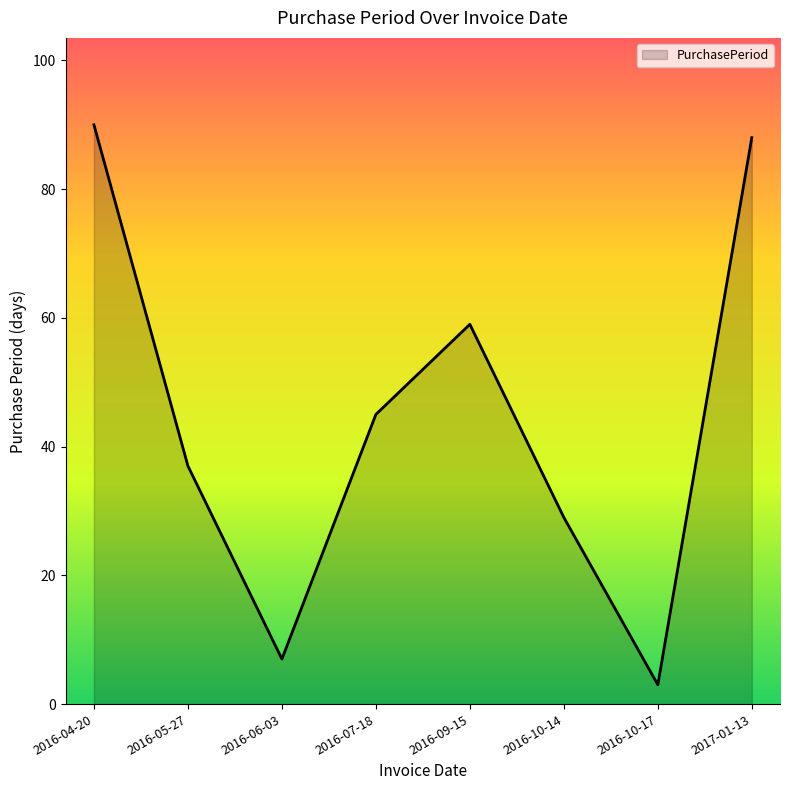

How many interior local peaks (higher than both neighbors) does the data have?

1